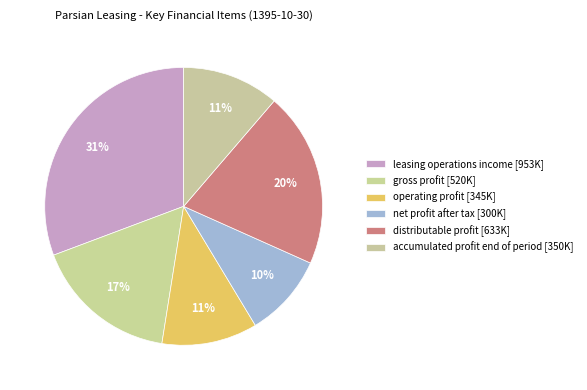

How many slices are in this pie chart?

6